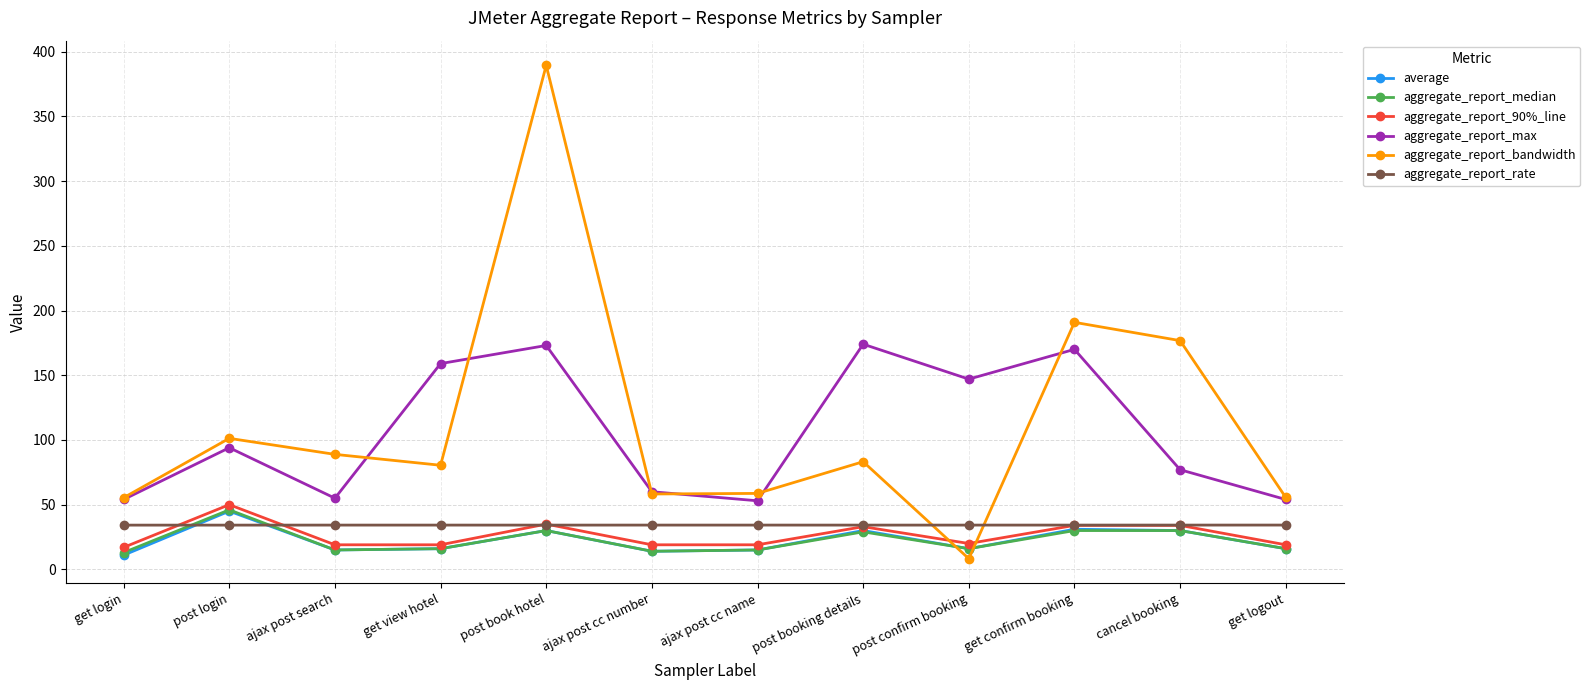

What is the total value across all series at ajax post cc number?

199.5